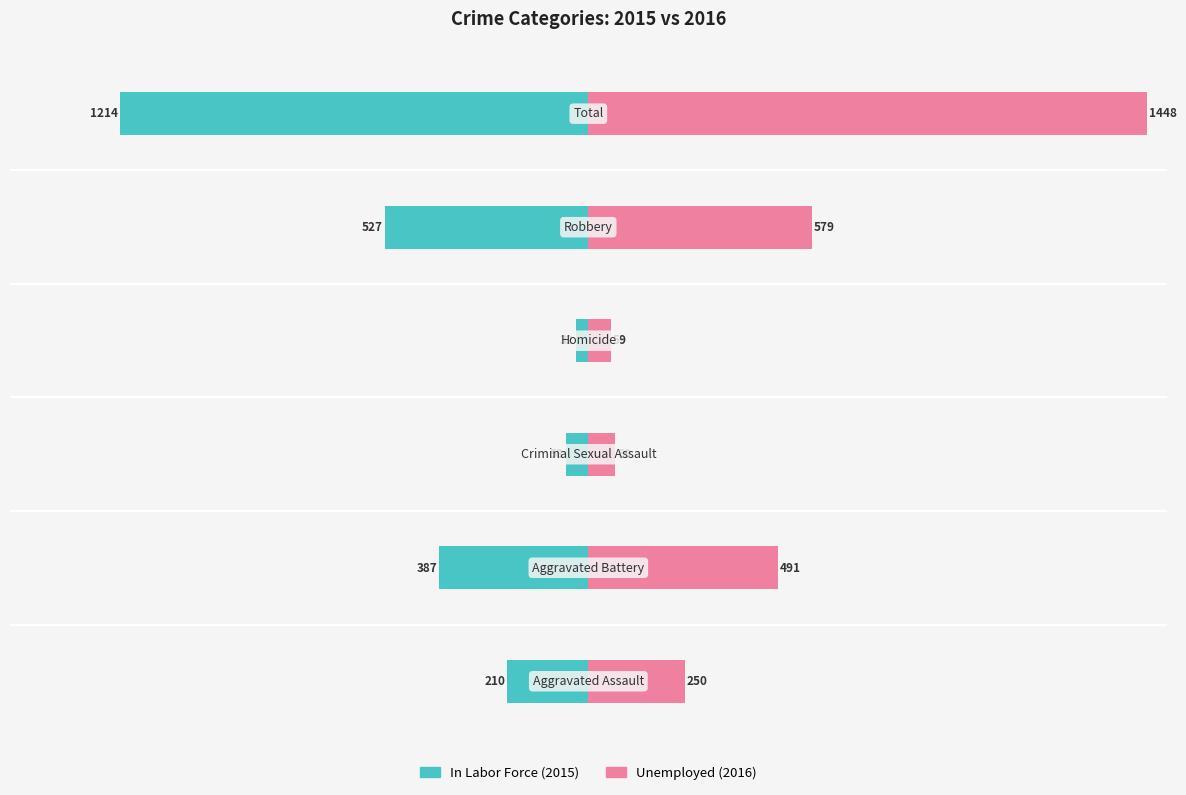

How many distinct data groups are displayed?

2